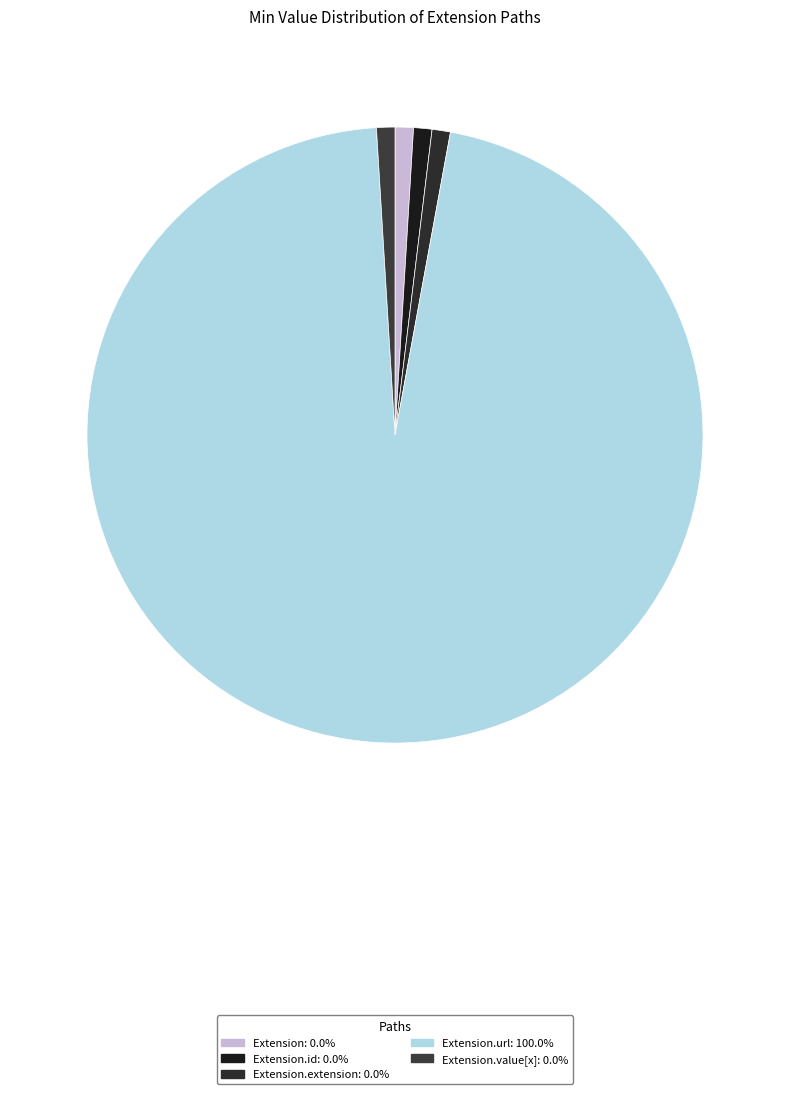

Is there a majority slice in this chart?

Yes